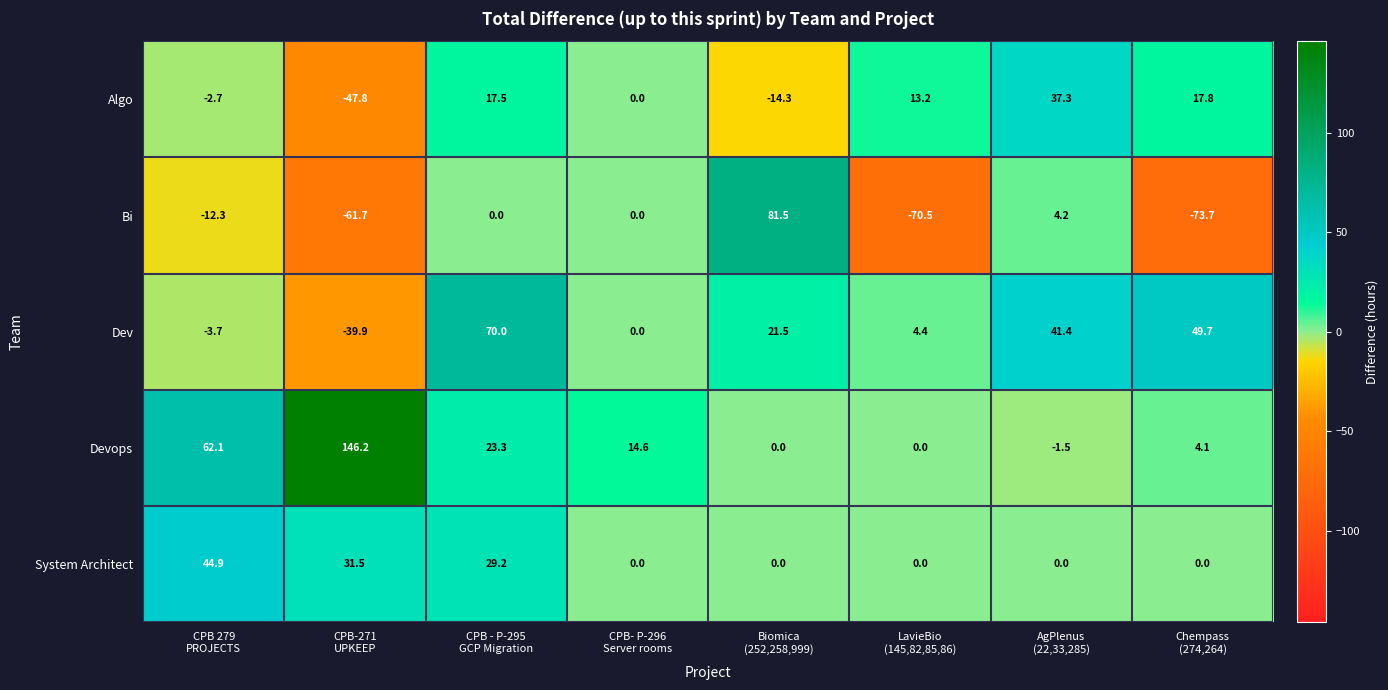

Which series has the largest total across all categories?

Devops